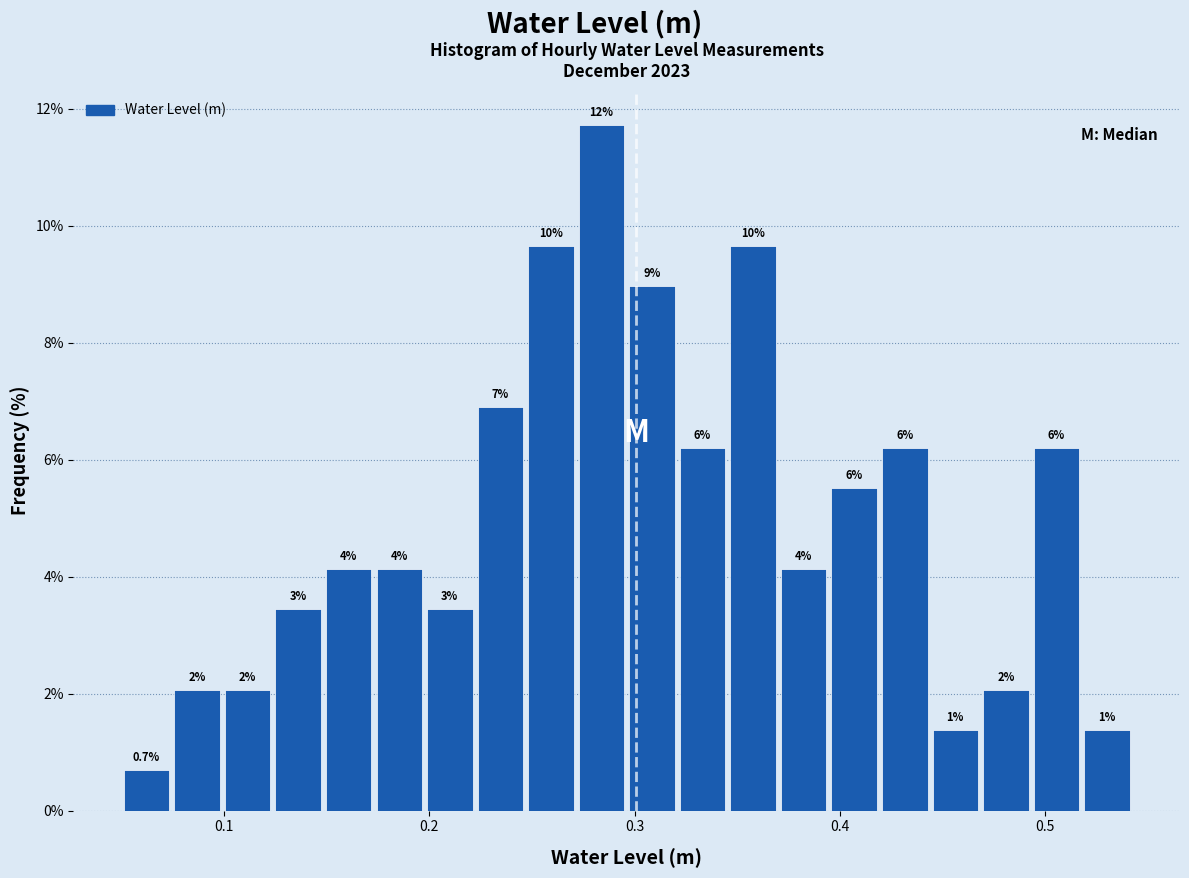

Read against the x-axis, roughly where is the centre of the tallest bar?

0.28